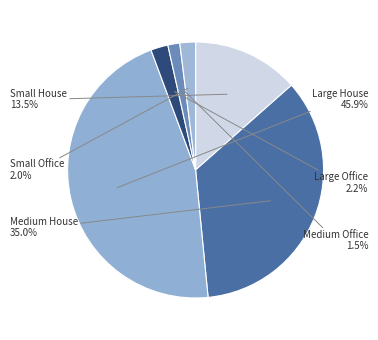

How many slices are in this pie chart?

6